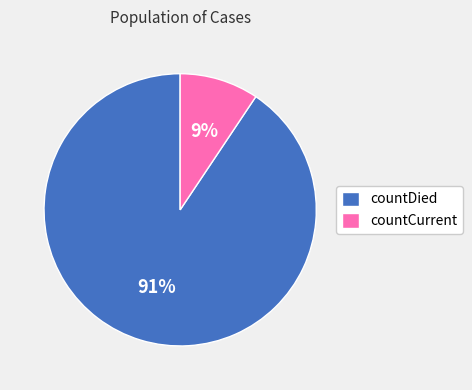

Is there a majority slice in this chart?

Yes